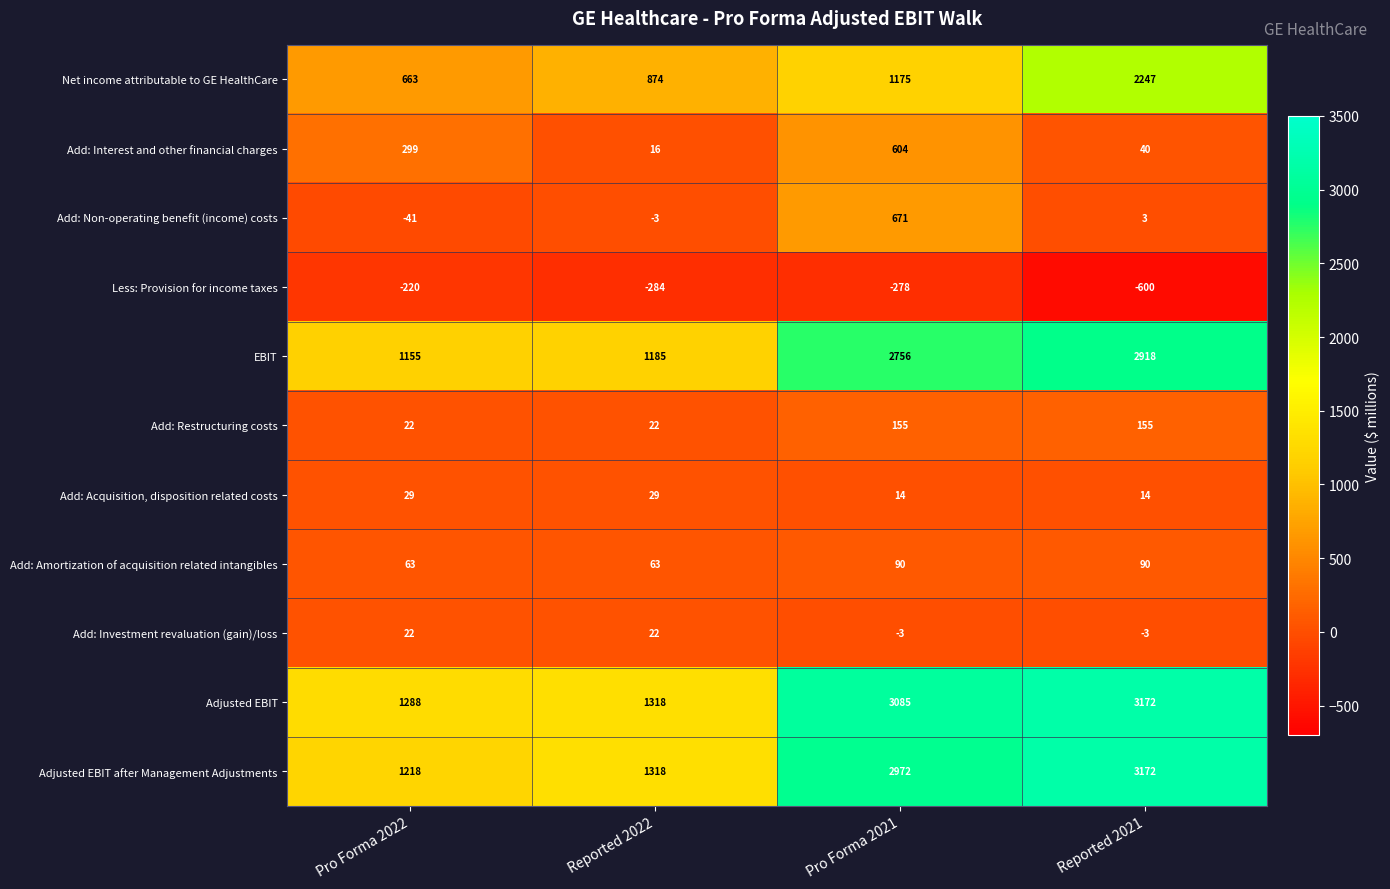

Count the number of data series in this chart.

11